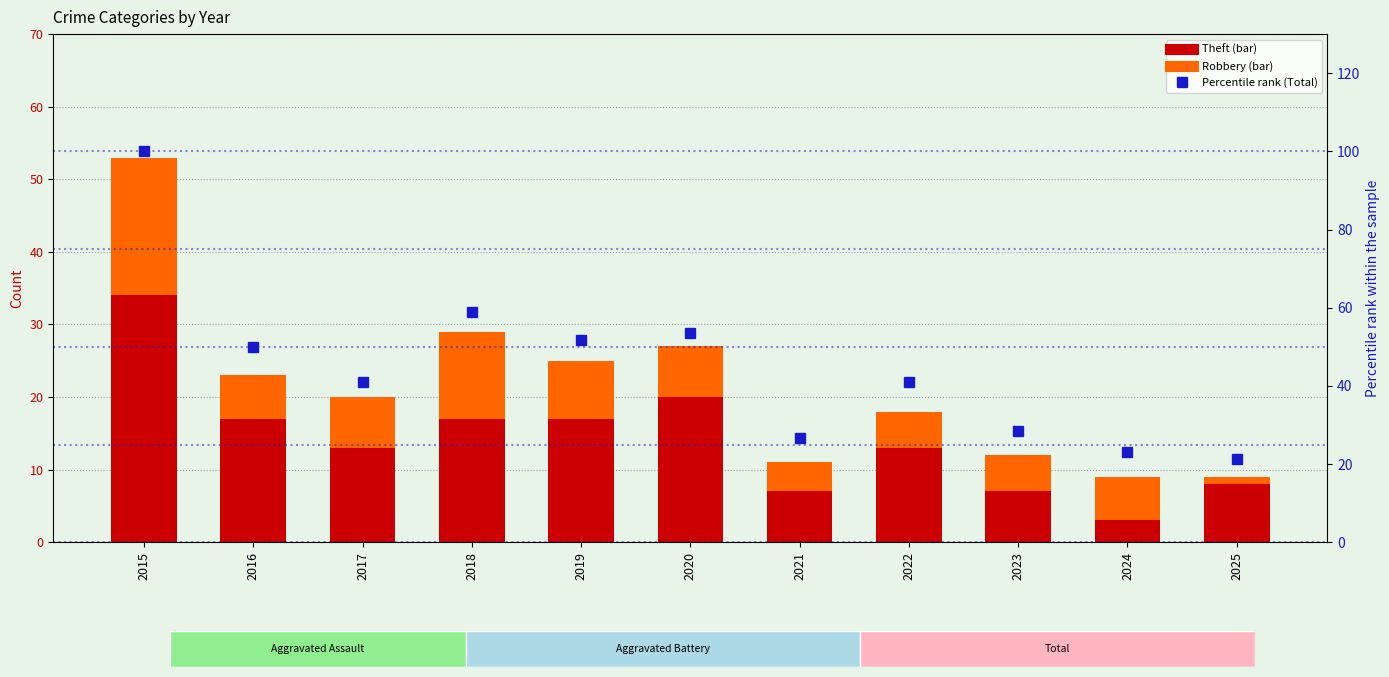

Rank the series by their average value, from highest to lowest.

Percentile rank (Total), Theft, Robbery